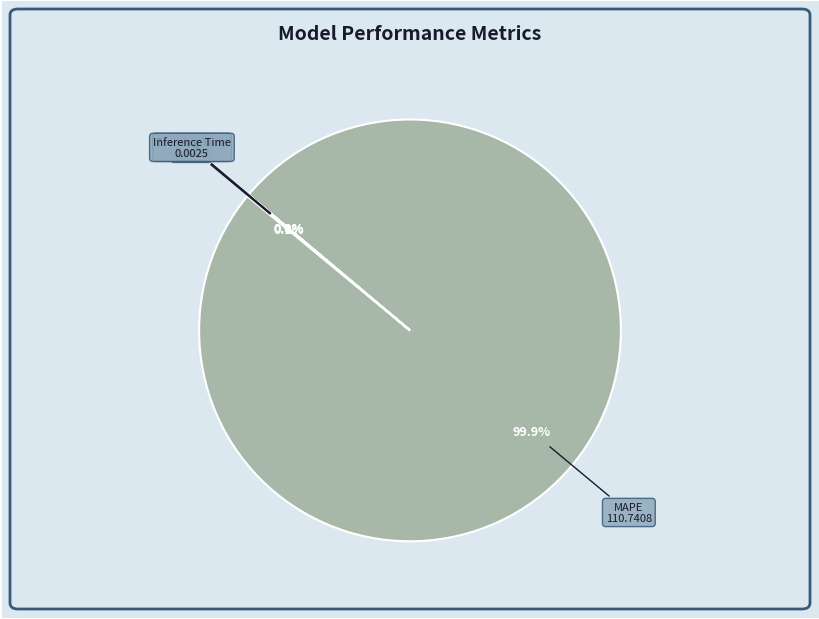

Which category has the biggest portion of the pie?

MAPE